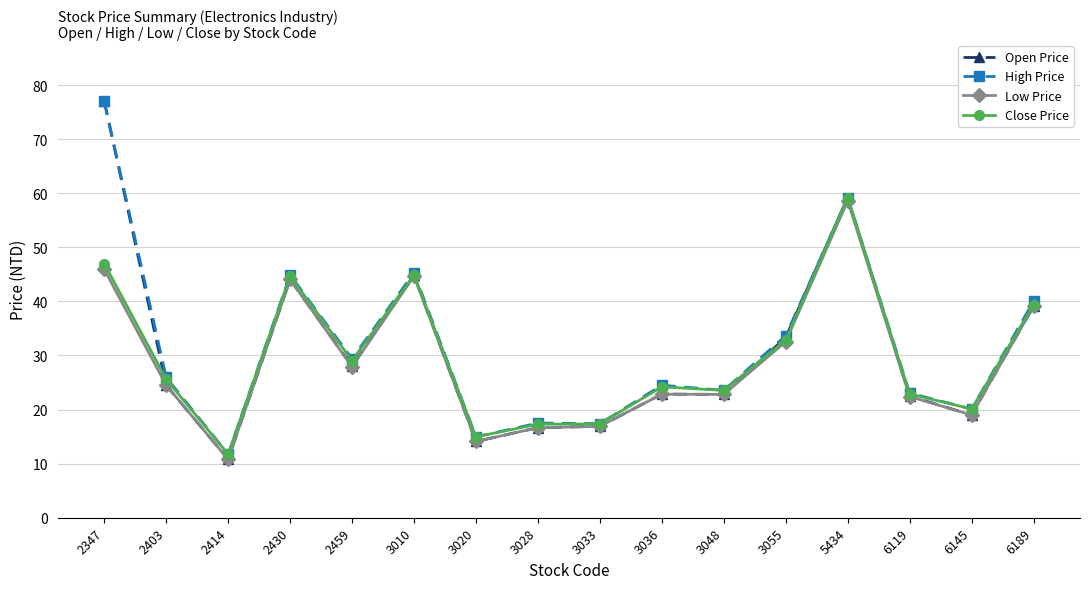

What is the spread (max minus min) of values at 2459?

1.5